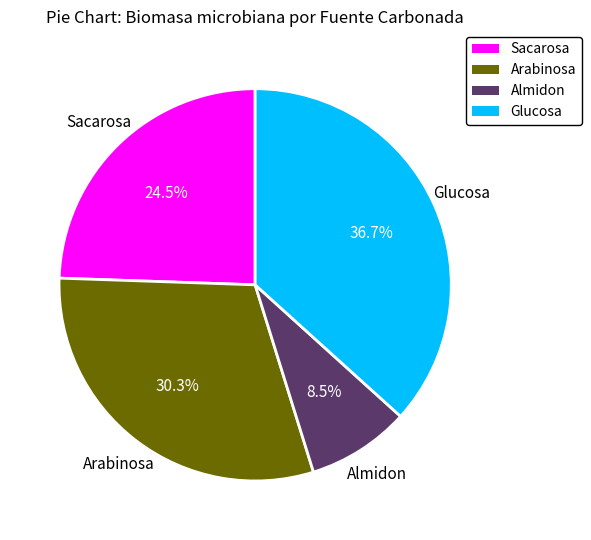

Is there a majority slice in this chart?

No